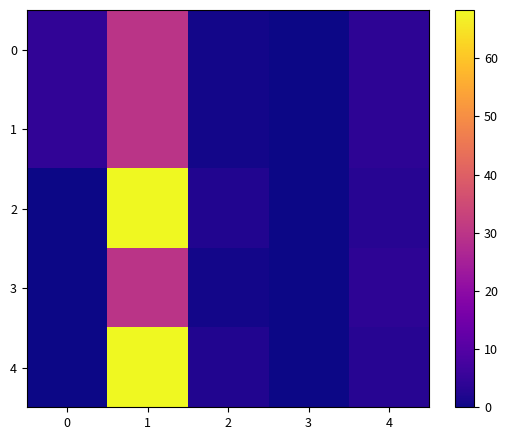

Which series has the largest range (max minus min)?

4